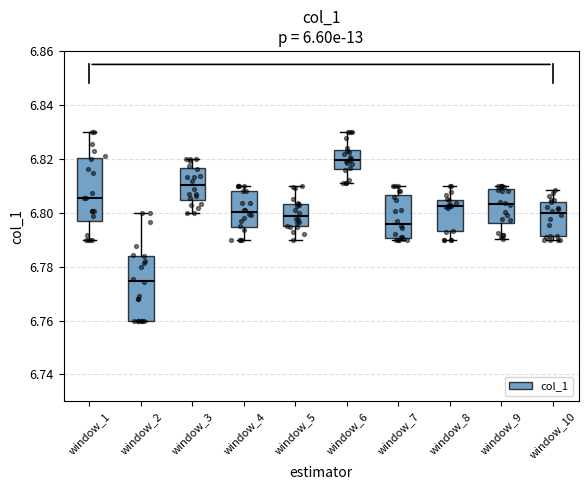

Where does the lower whisker of the box for window_3 end on the y-axis? The values are not printed on the chart, so give them approximately, as read against the axis.

6.800